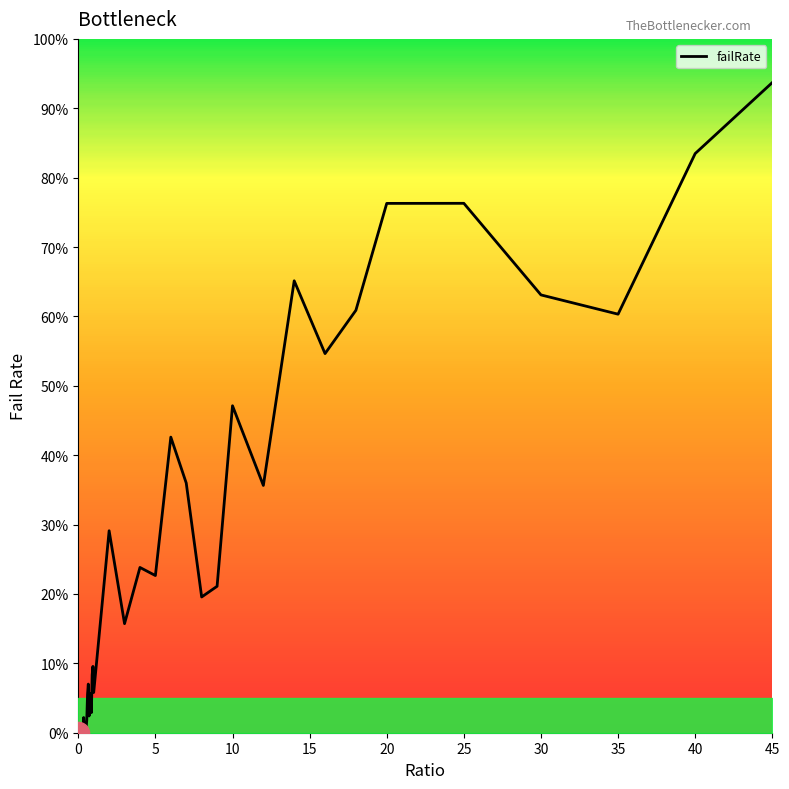

How many interior local valleys (lower than both neighbors) does the data have?

13